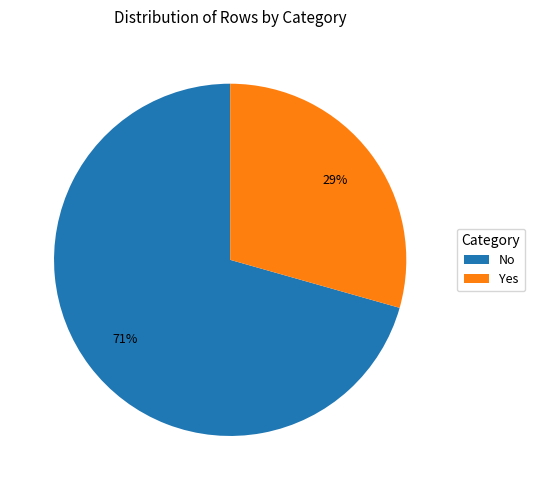

Is there a majority slice in this chart?

Yes